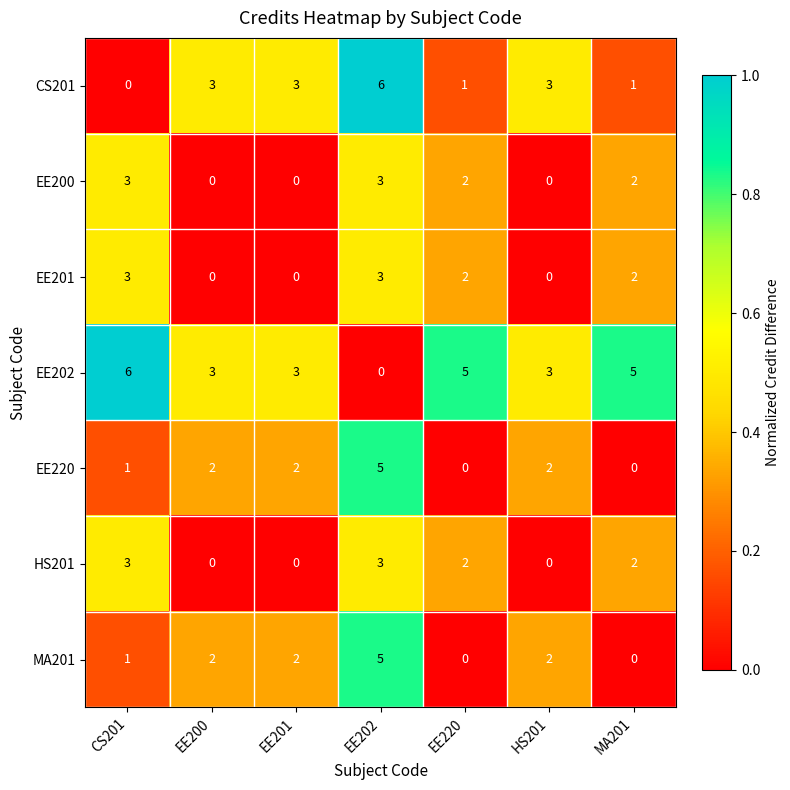

Where does the HS201 series first go above 2?

CS201